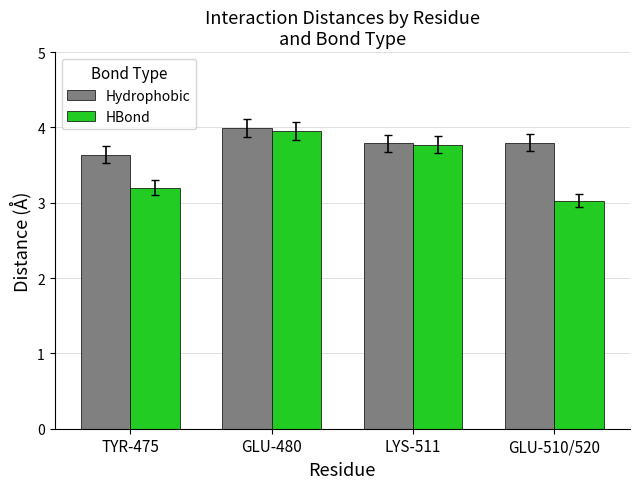

What is the approximate value of Hydrophobic at LYS-511?

3.8